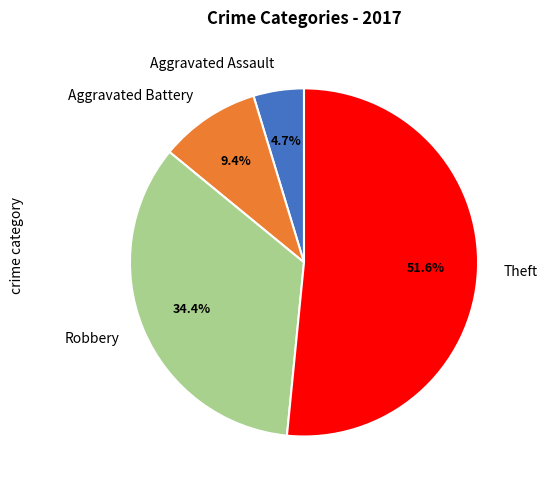

Approximately how many times larger is the value at Robbery compared to Aggravated Battery?

3.7